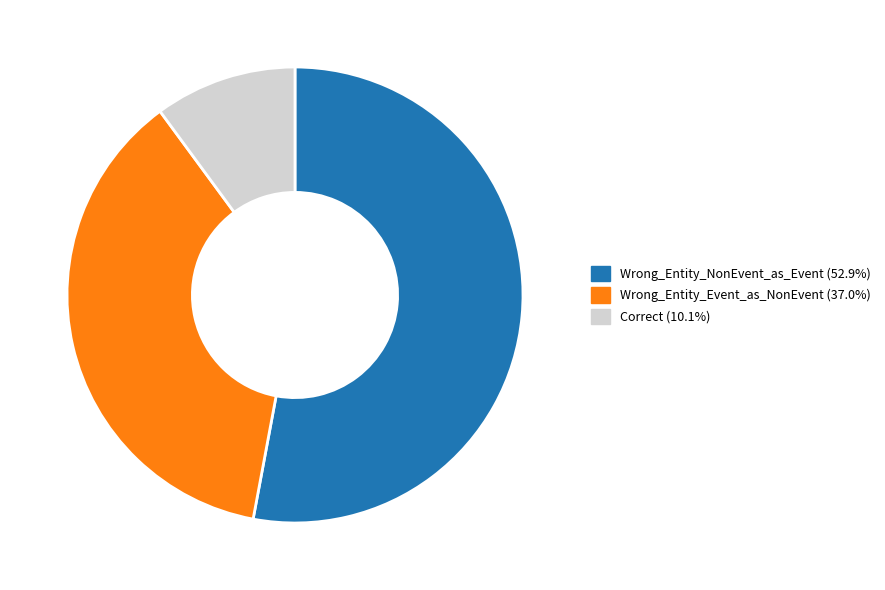

Between Correct and Wrong_Entity_Event_as_NonEvent, which is larger?

Wrong_Entity_Event_as_NonEvent